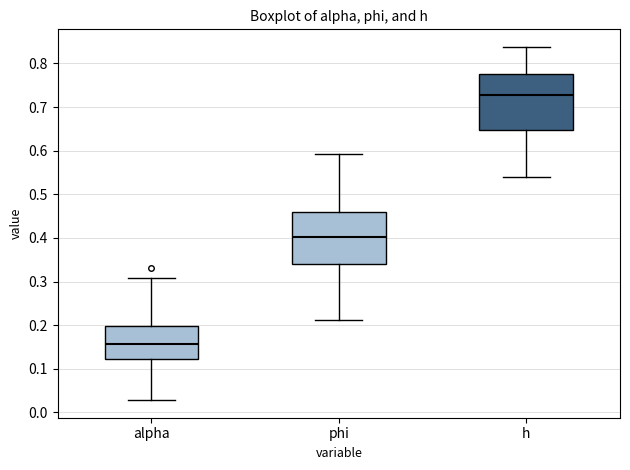

Reading left to right, read every box against the y-axis: the position of its median line, the range the box covers, and the ends of its whiskers. The values are not printed on the chart, so give them approximately, as read against the axis.

alpha: median 0.16, box 0.12 to 0.20, whiskers 0.03 to 0.31
phi: median 0.40, box 0.34 to 0.46, whiskers 0.21 to 0.59
h: median 0.73, box 0.65 to 0.78, whiskers 0.54 to 0.84